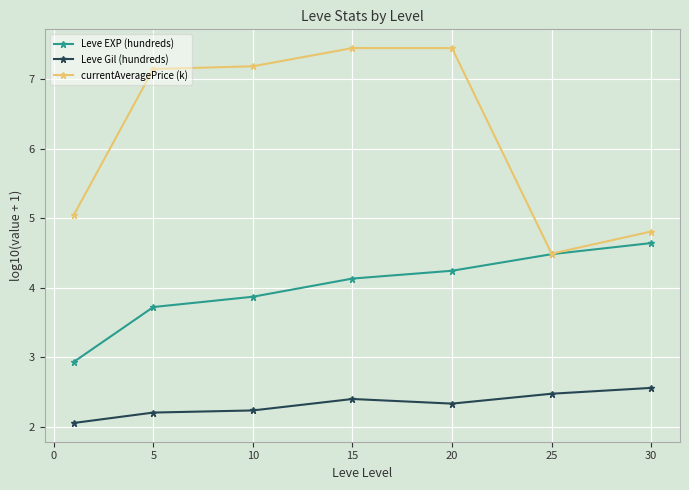

What is the value of the Leve Gil (hundreds) point at the 1st from the left?

2.1